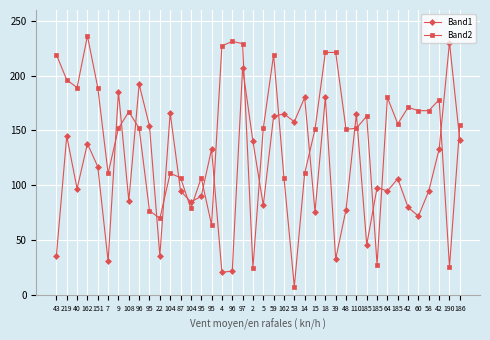

Where is Band1 nearest to the value 125?

151